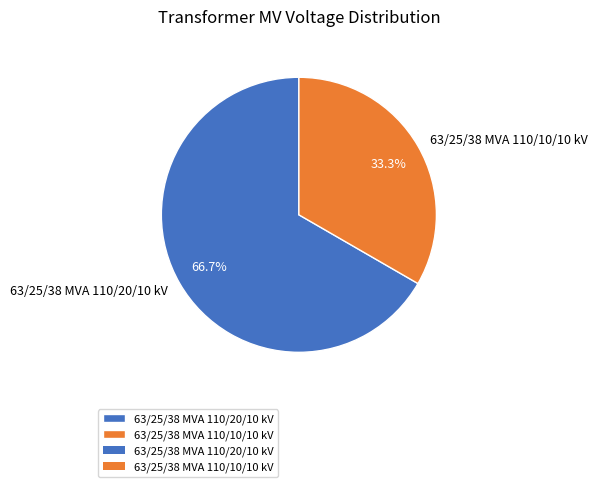

True or false: 63/25/38 MVA 110/20/10 kV accounts for 81% of the total.

False